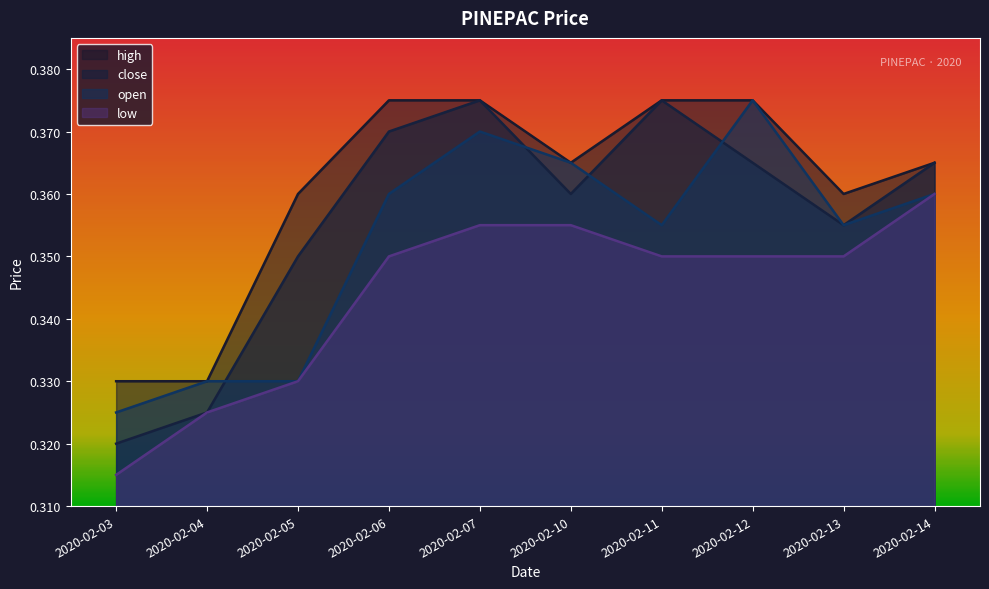

Reading right to left, list all the values displayed in this chart.

close: 0.4	0.4	0.4	0.4	0.4	0.4	0.4	0.3	0.3	0.3
open: 0.4	0.4	0.4	0.4	0.4	0.4	0.4	0.3	0.3	0.3
high: 0.4	0.4	0.4	0.4	0.4	0.4	0.4	0.4	0.3	0.3
low: 0.4	0.3	0.3	0.3	0.4	0.4	0.3	0.3	0.3	0.3